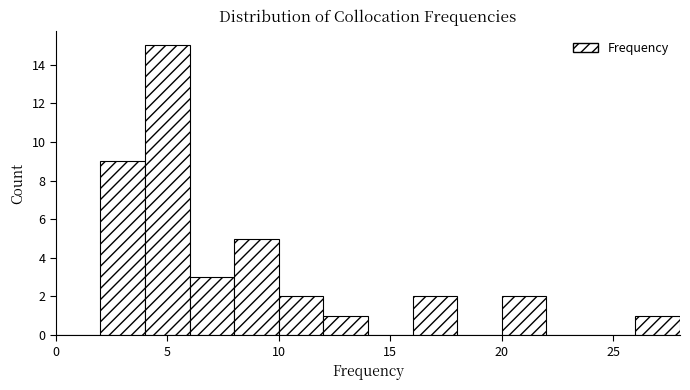

Over which range of the x-axis is the bar tallest?

4 to 6